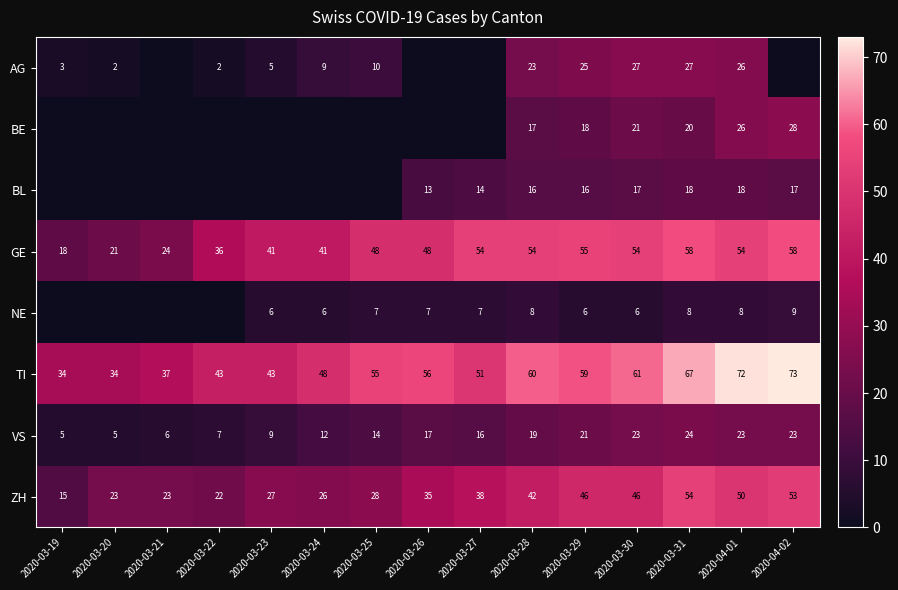

Which category has the highest value in the ZH series?

2020-03-31